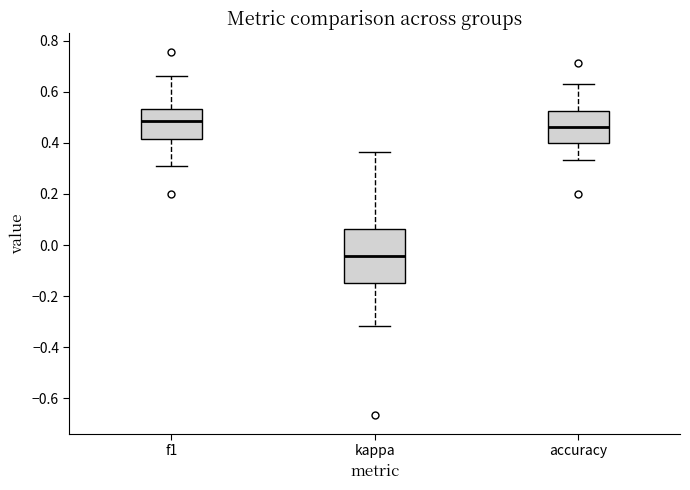

Reading left to right, read every box against the y-axis: the position of its median line, the range the box covers, and the ends of its whiskers. The values are not printed on the chart, so give them approximately, as read against the axis.

f1: median 0.48, box 0.42 to 0.54, whiskers 0.30 to 0.66
kappa: median -0.04, box -0.14 to 0.06, whiskers -0.32 to 0.36
accuracy: median 0.46, box 0.40 to 0.52, whiskers 0.34 to 0.64